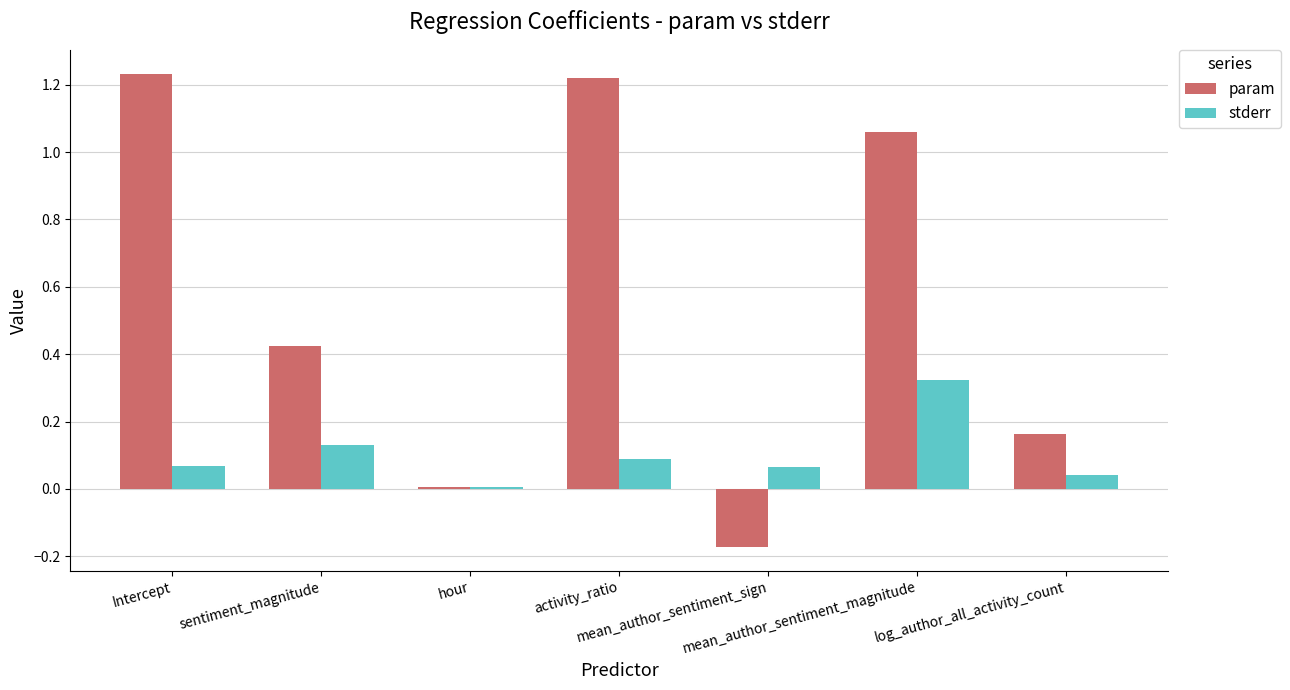

What is the sum of all stderr values?

0.7